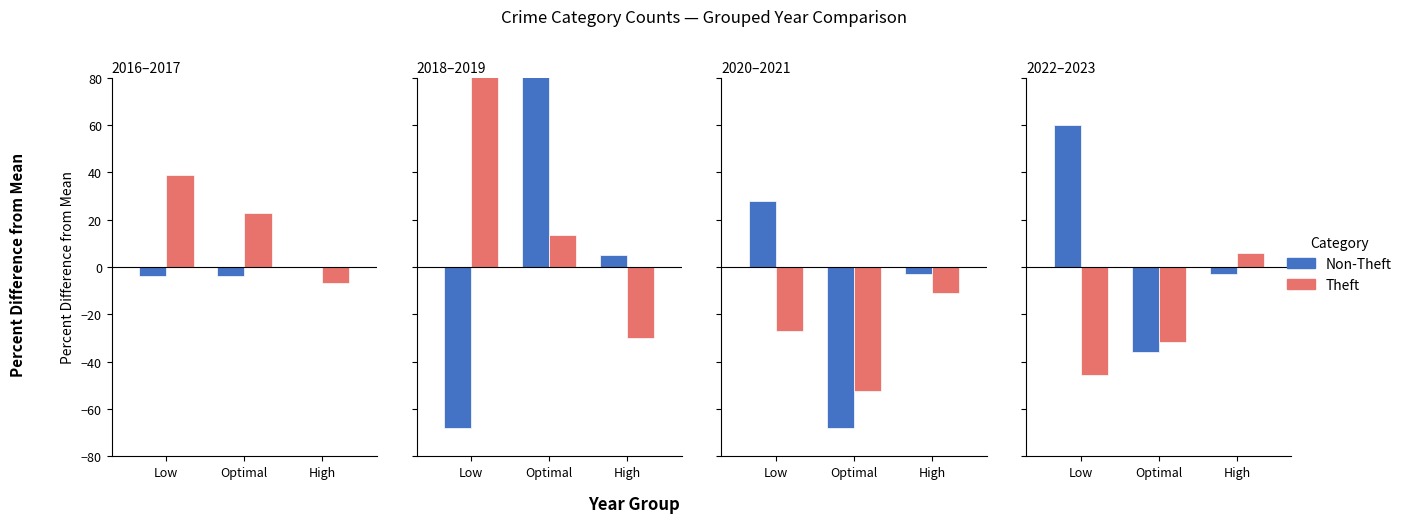

What are all the series names shown in the legend?

Non-Theft, Theft